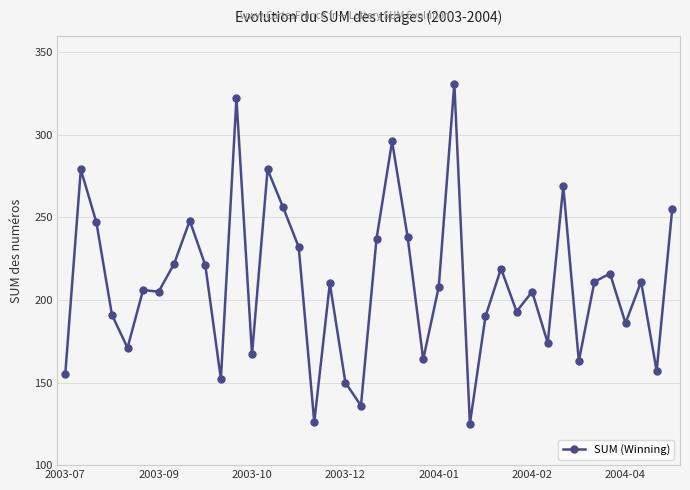

What is the value of the 16th point from the left?

232